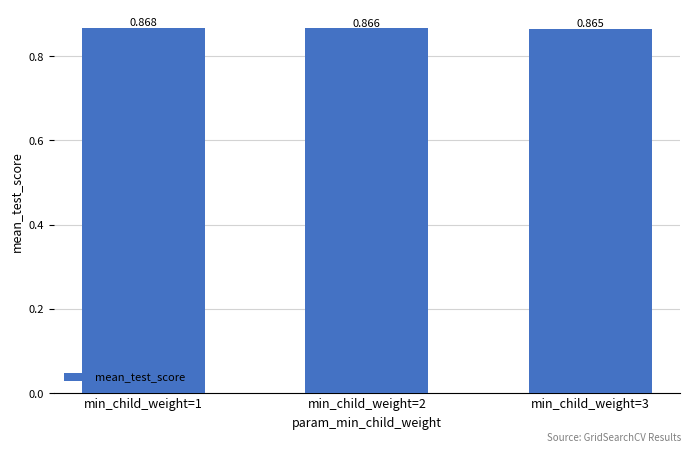

What is the smallest value displayed?

0.9